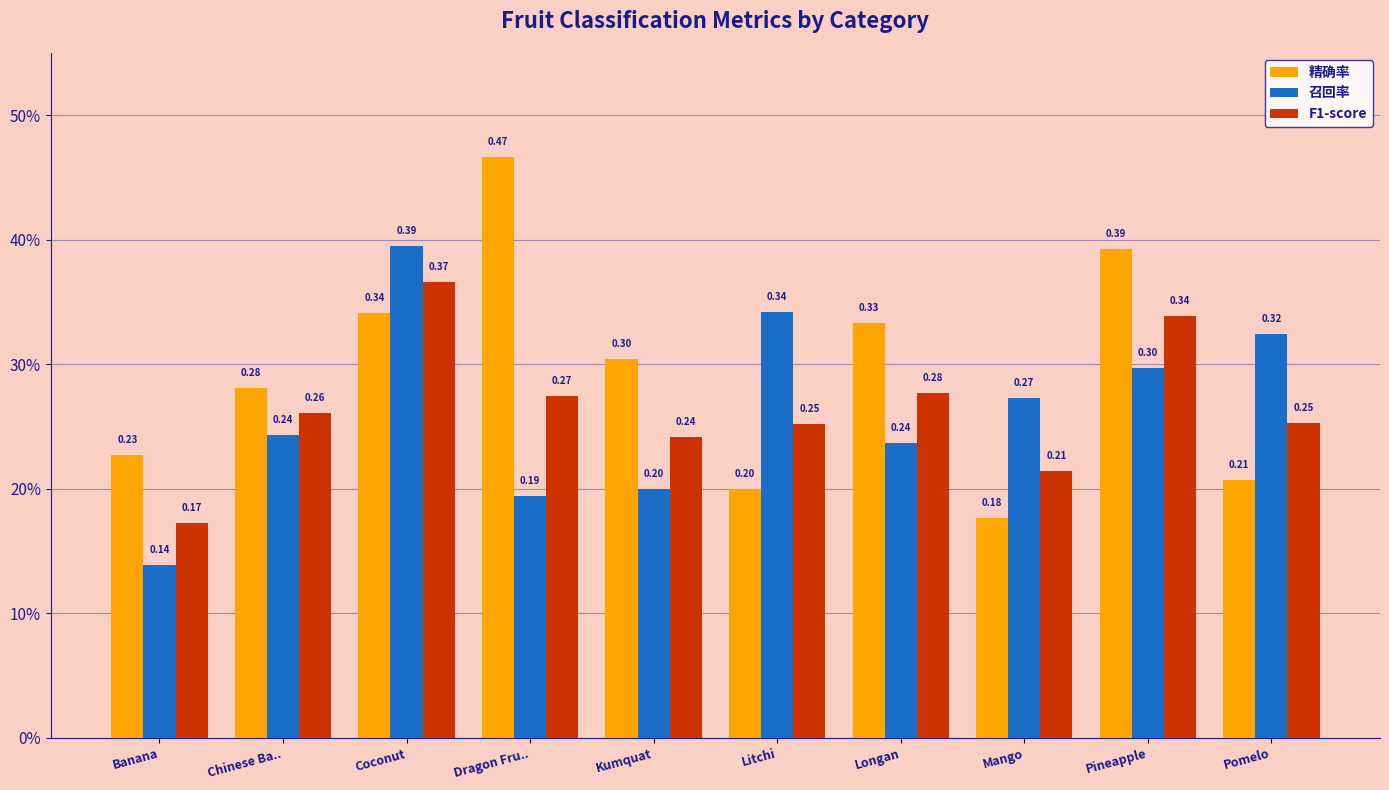

What is the difference between the second highest and second lowest values in the 精确率 series?

0.2